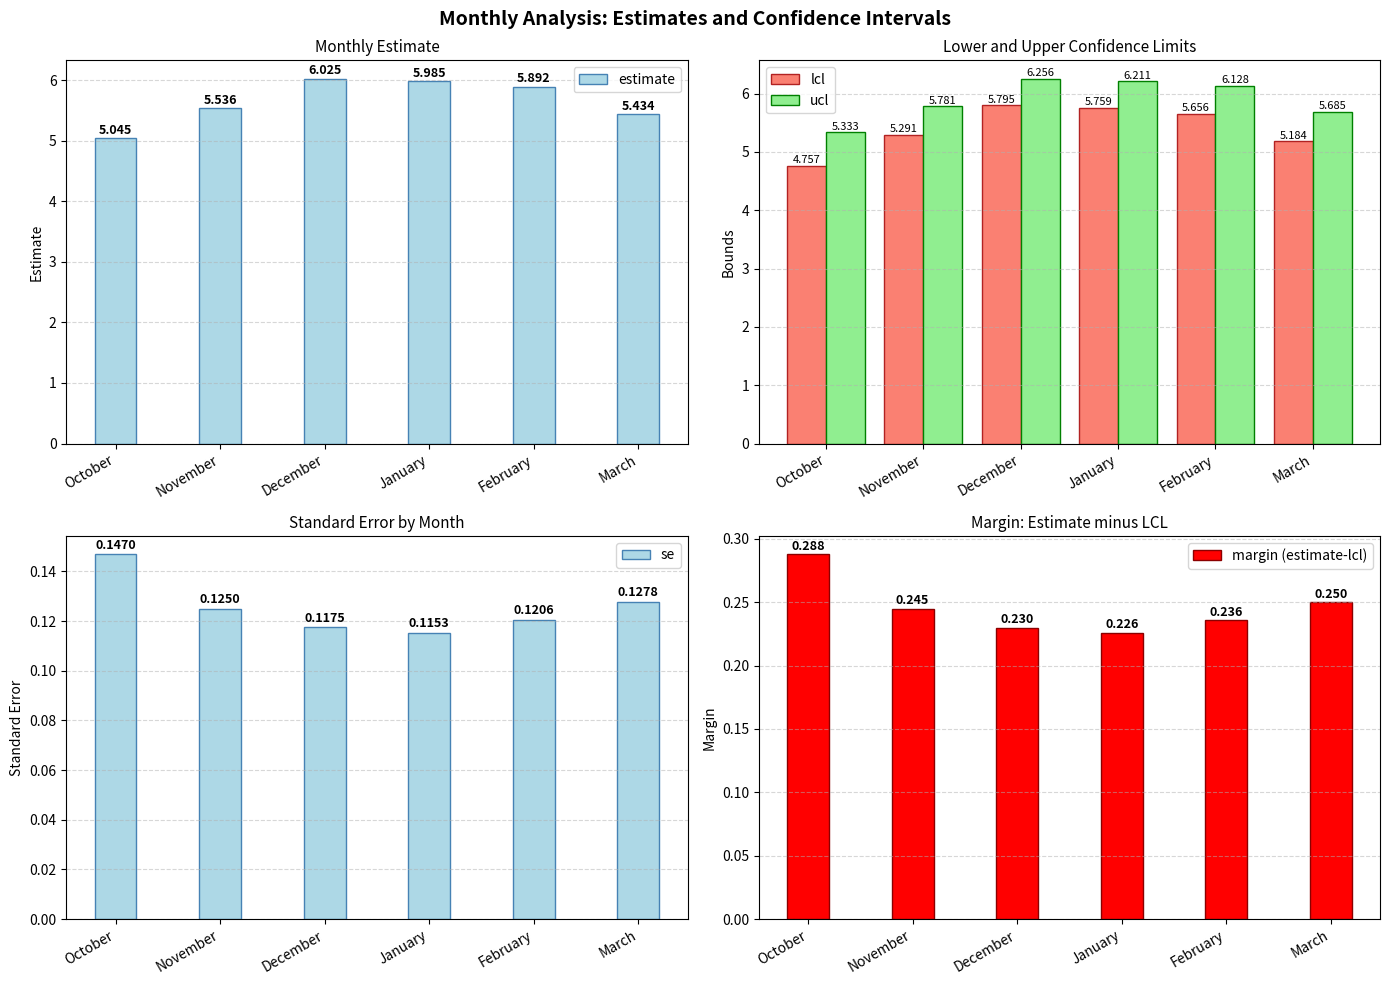

Does the chart contain any negative values?

No